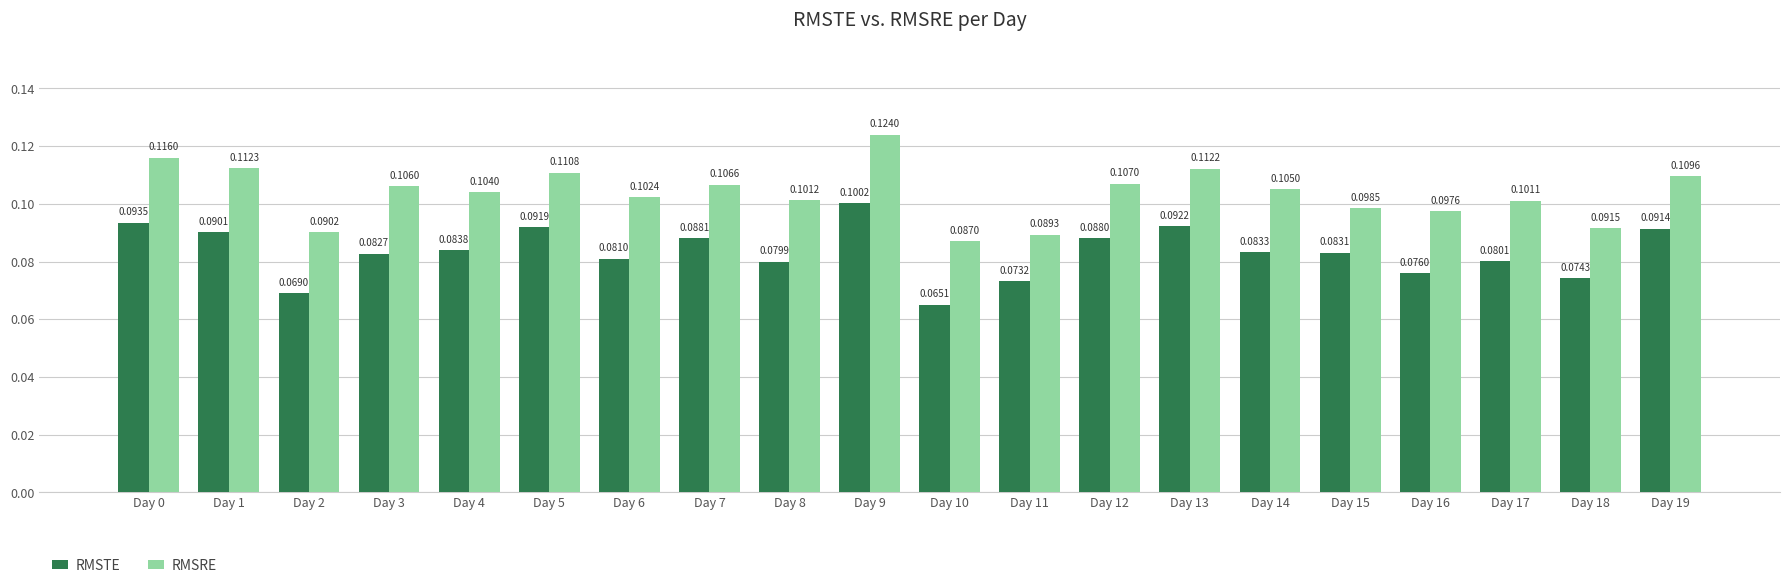

True or false: RMSRE has a value of 0.0 at Day 0.

False